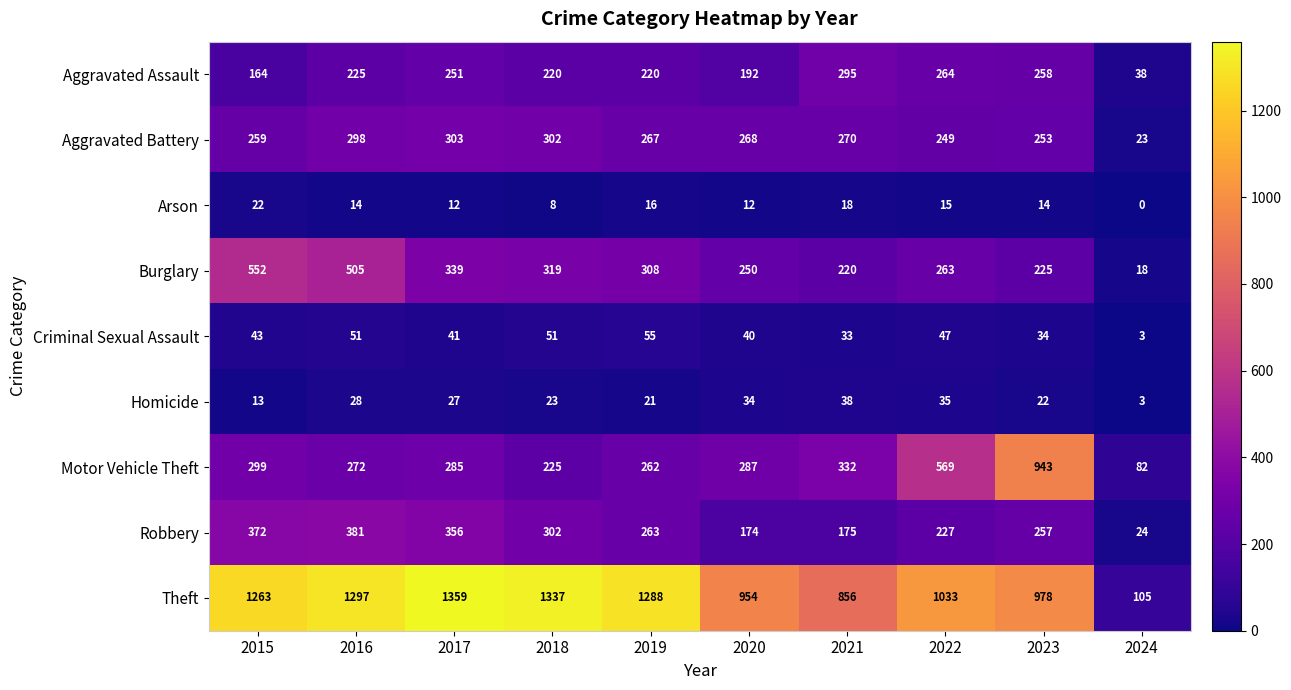

What is the spread (max minus min) of values at 2019?

1272